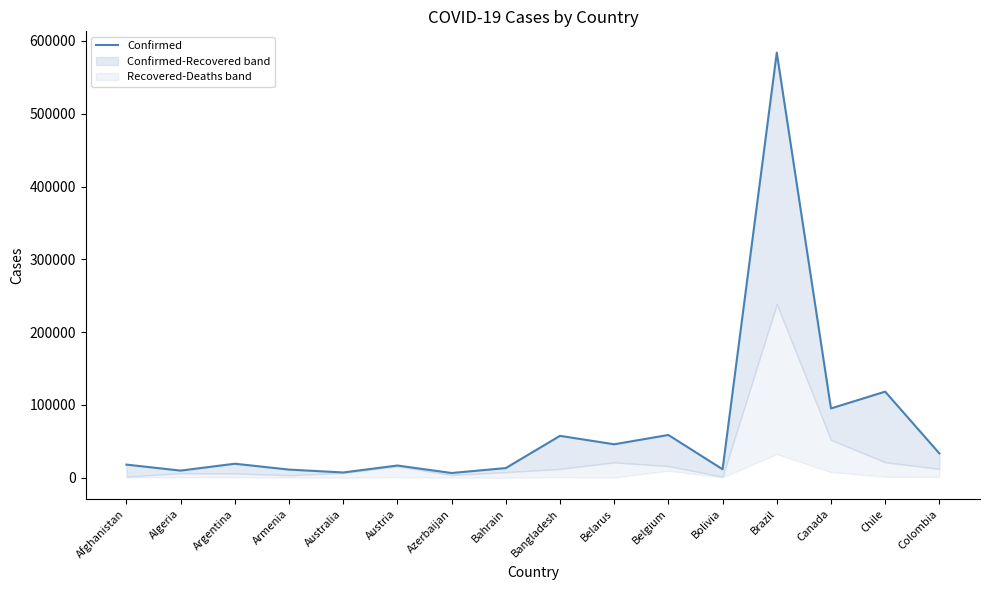

What is the label of the 8th point from the left?

Bahrain